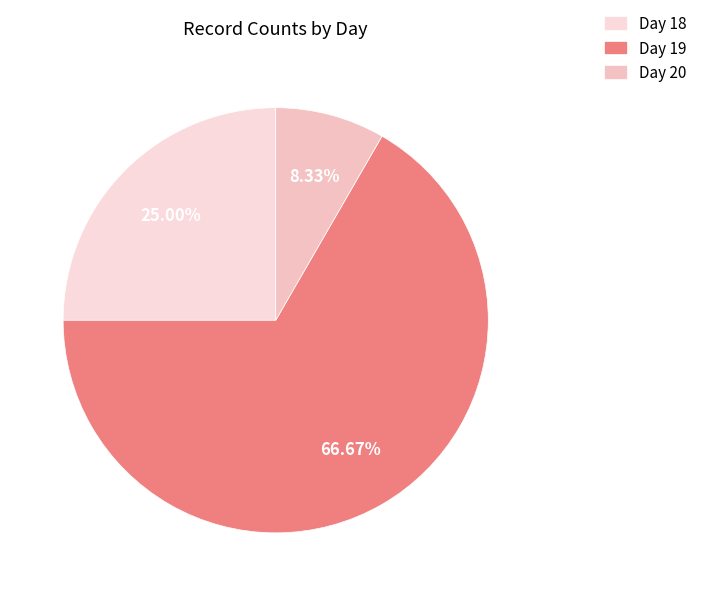

The Day 20 slice represents 8% of the pie. True or false?

True